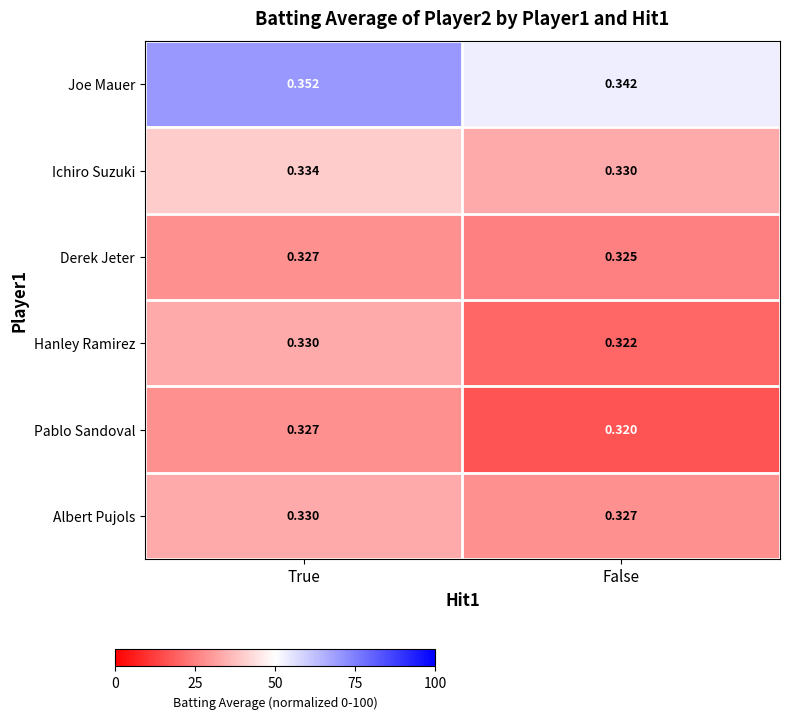

Count the number of categories in the chart.

2